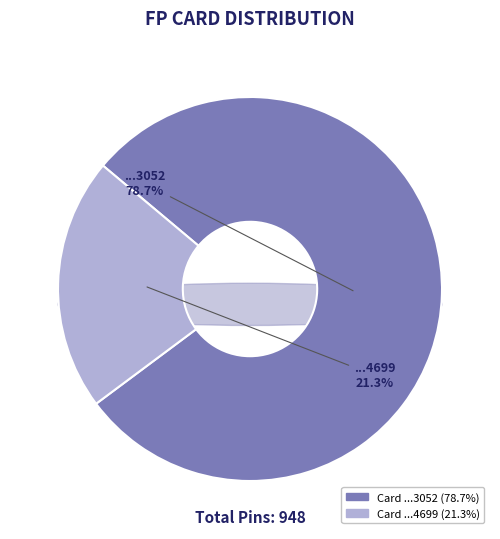

True or false: 6375004108653052 accounts for 79% of the total.

True